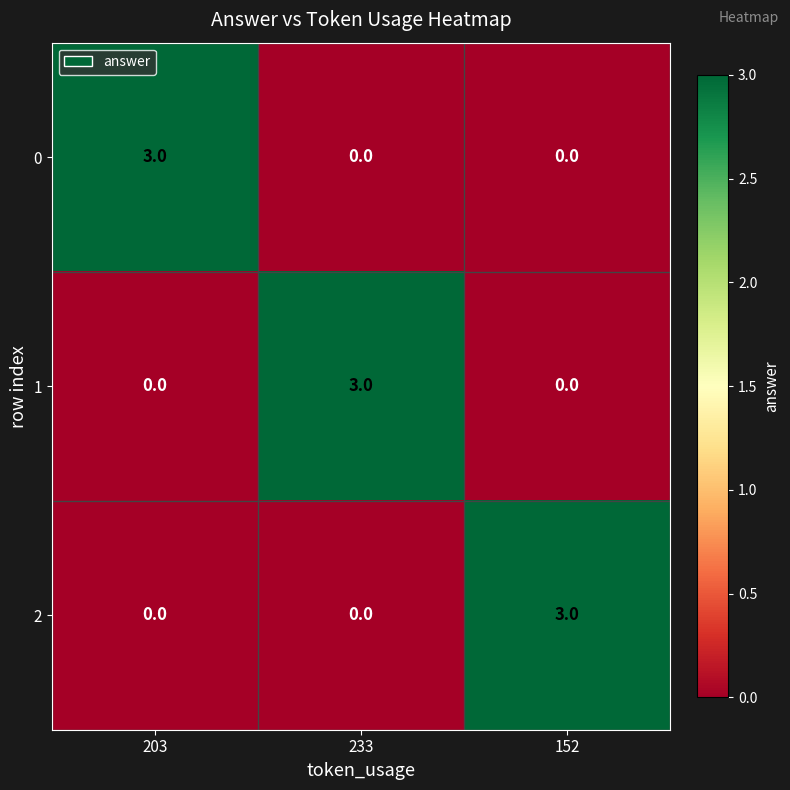

True or false: 0 has a value of 0 at 152.

True